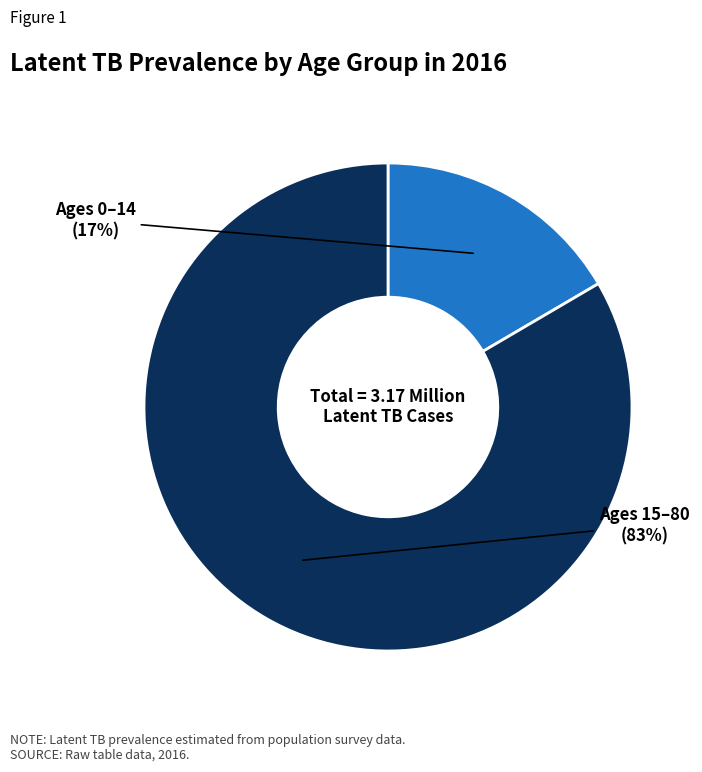

To the nearest percent, what is the average slice percentage?

50%